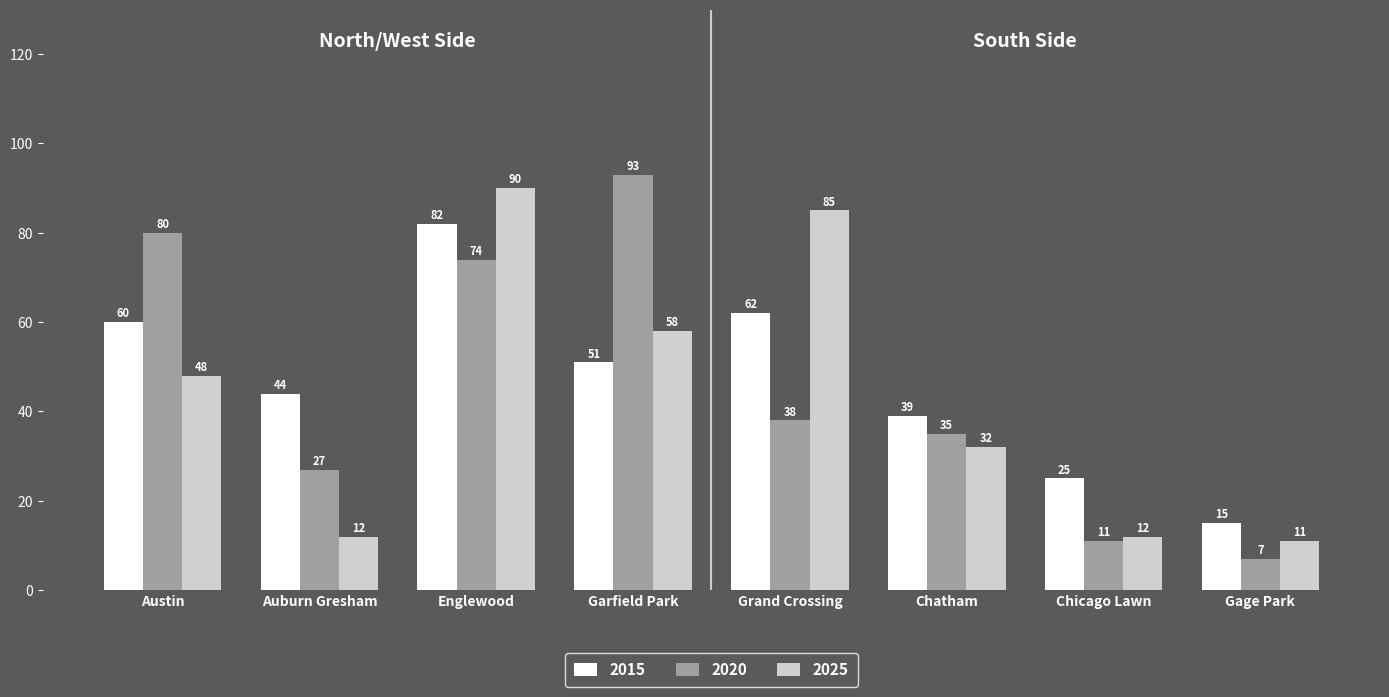

At which category does the chart reach its peak across all series?

Garfield Park